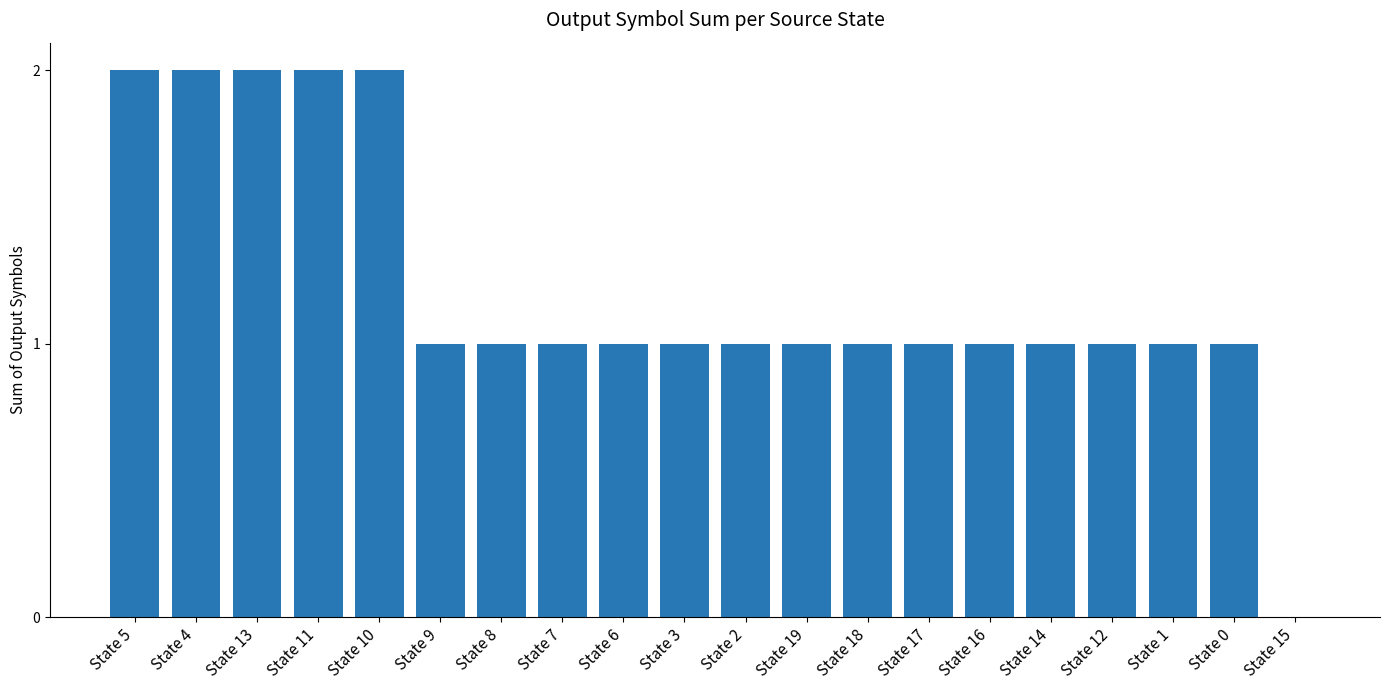

What is the maximum value shown in the chart?

2